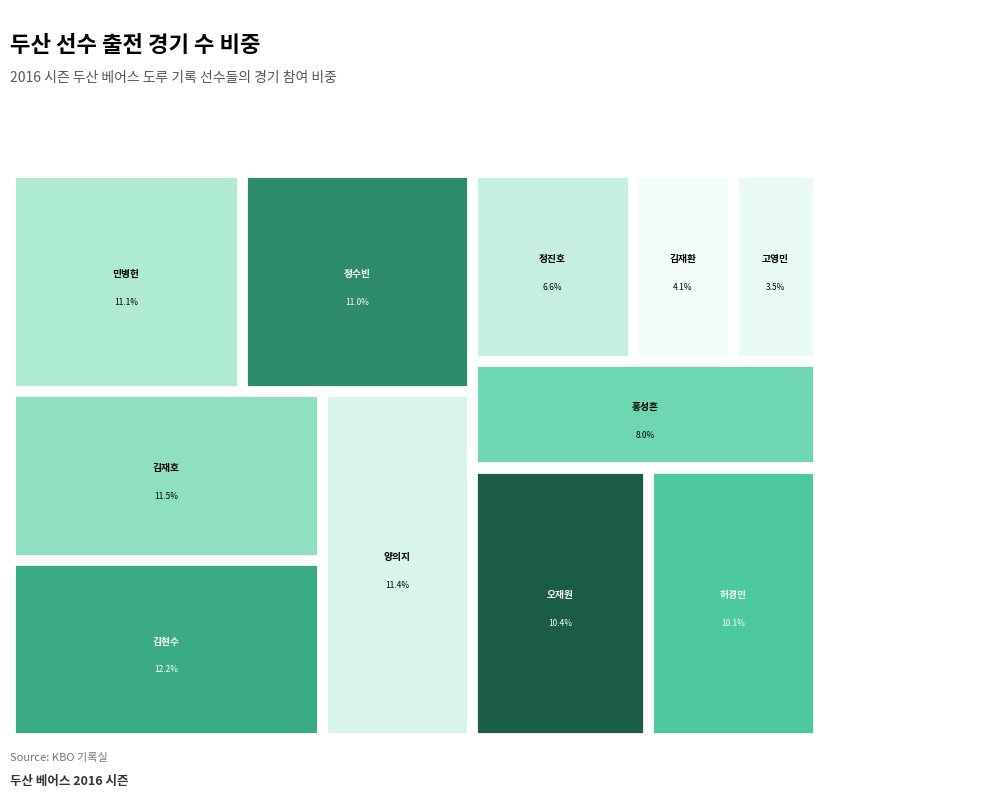

How many segments does this pie chart have?

11